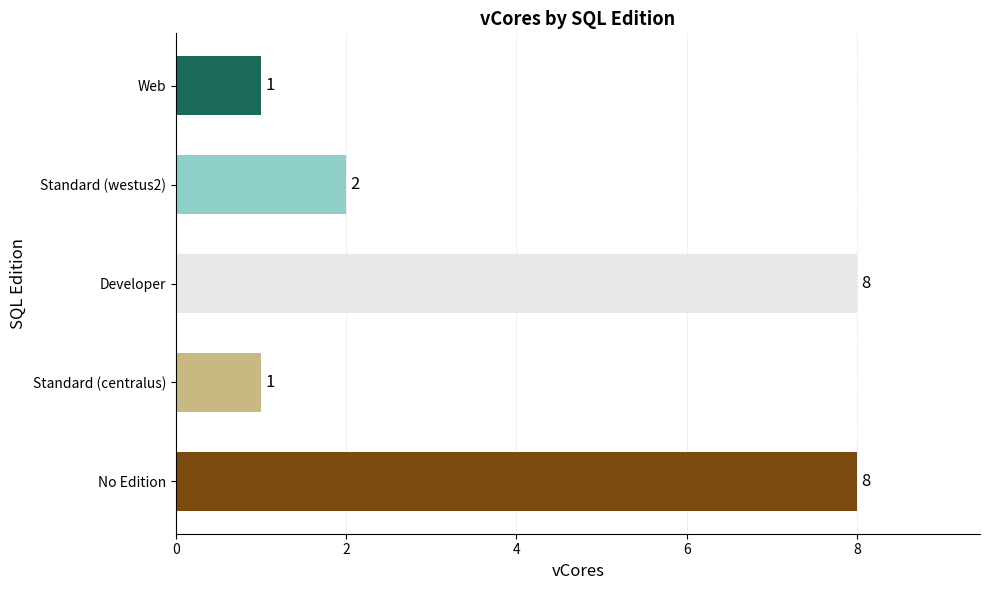

What is the change in value from Developer to Standard (westus2)?

-6